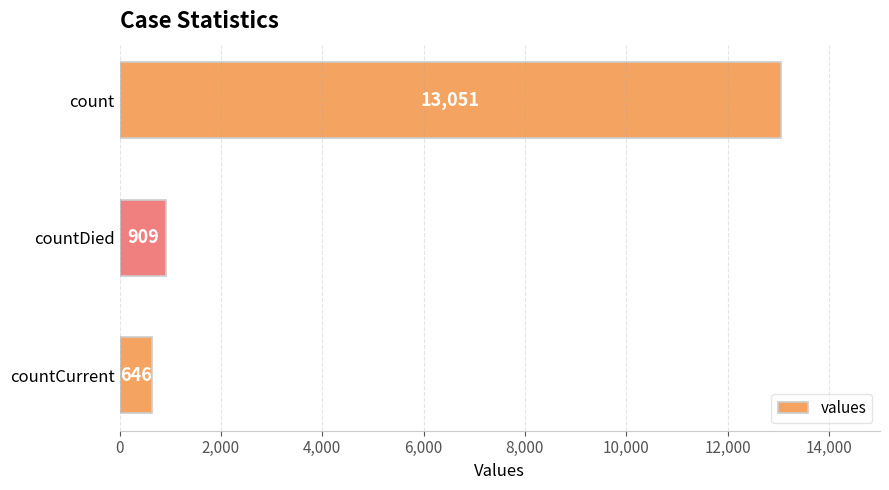

Which has a higher value, countDied or countCurrent?

countDied